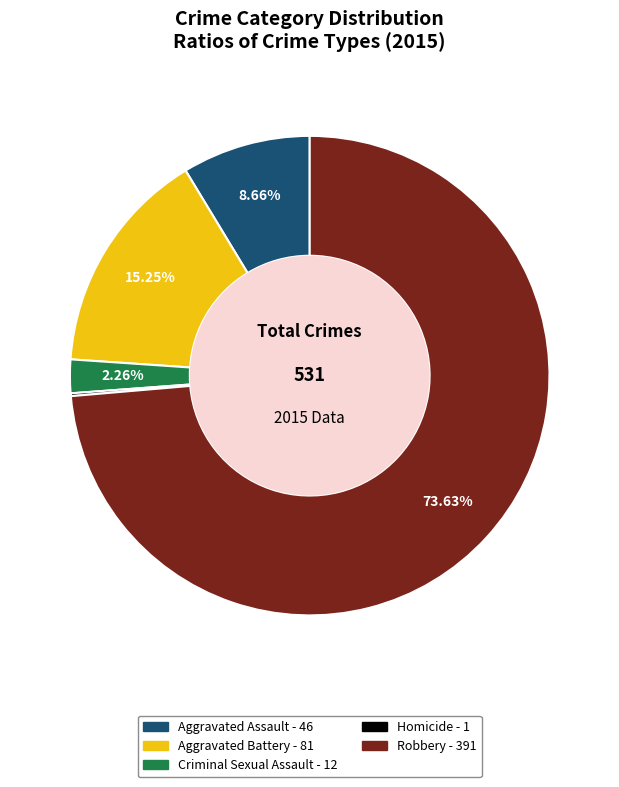

Does any single category account for the majority?

Yes